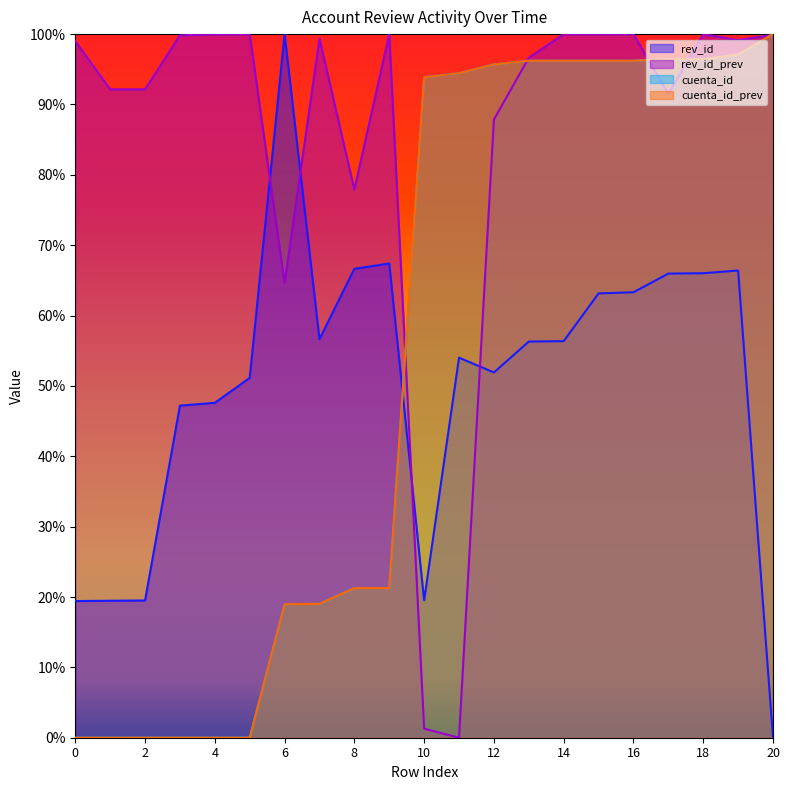

What is the sum of all rev_id_prev values?

18.0